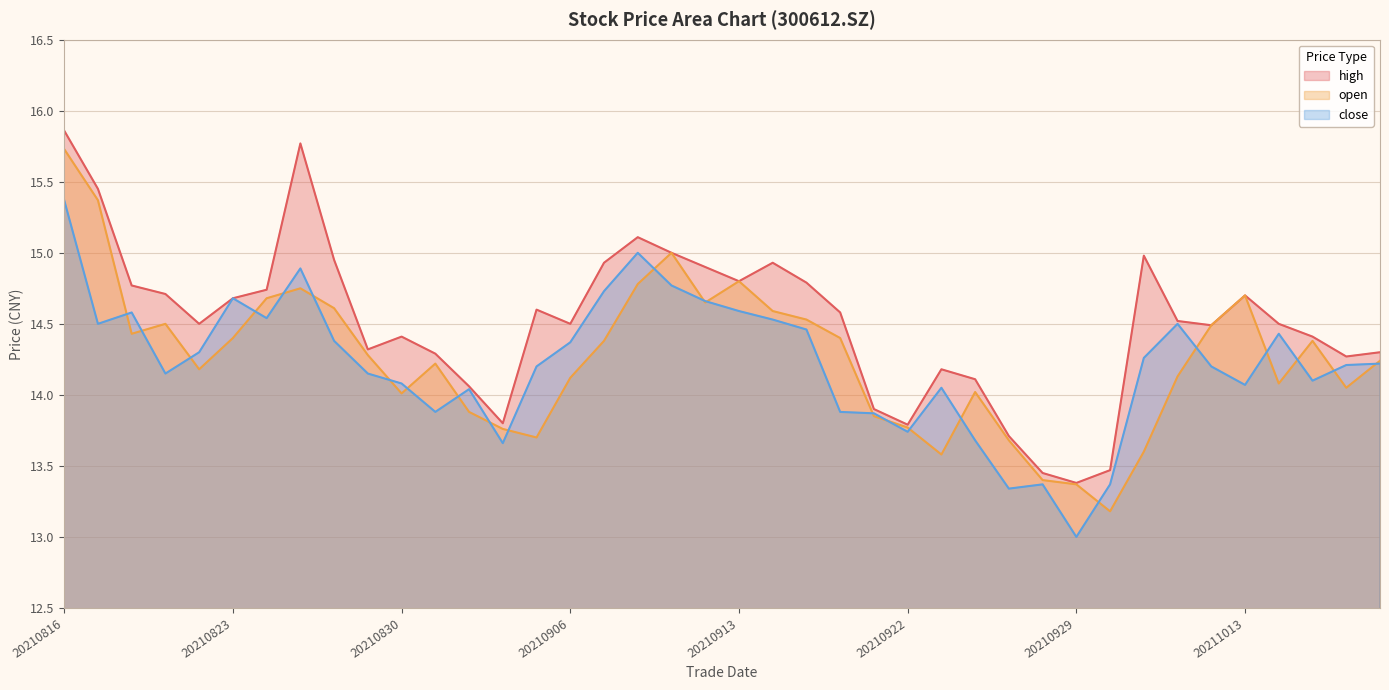

How many lines are shown in the chart?

3